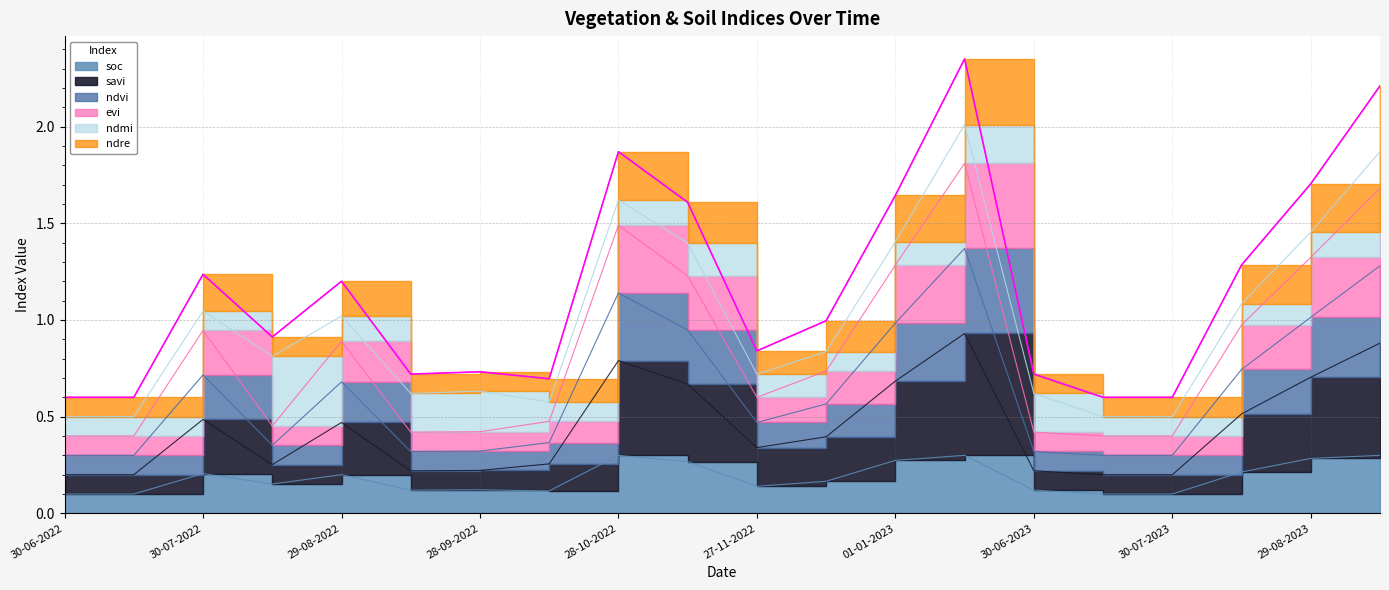

Which series has the widest spread of values?

ndre